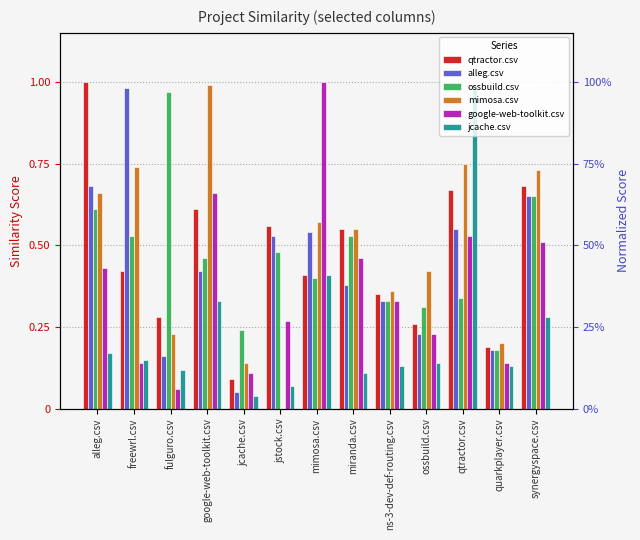

Which series has the widest spread of values?

mimosa.csv